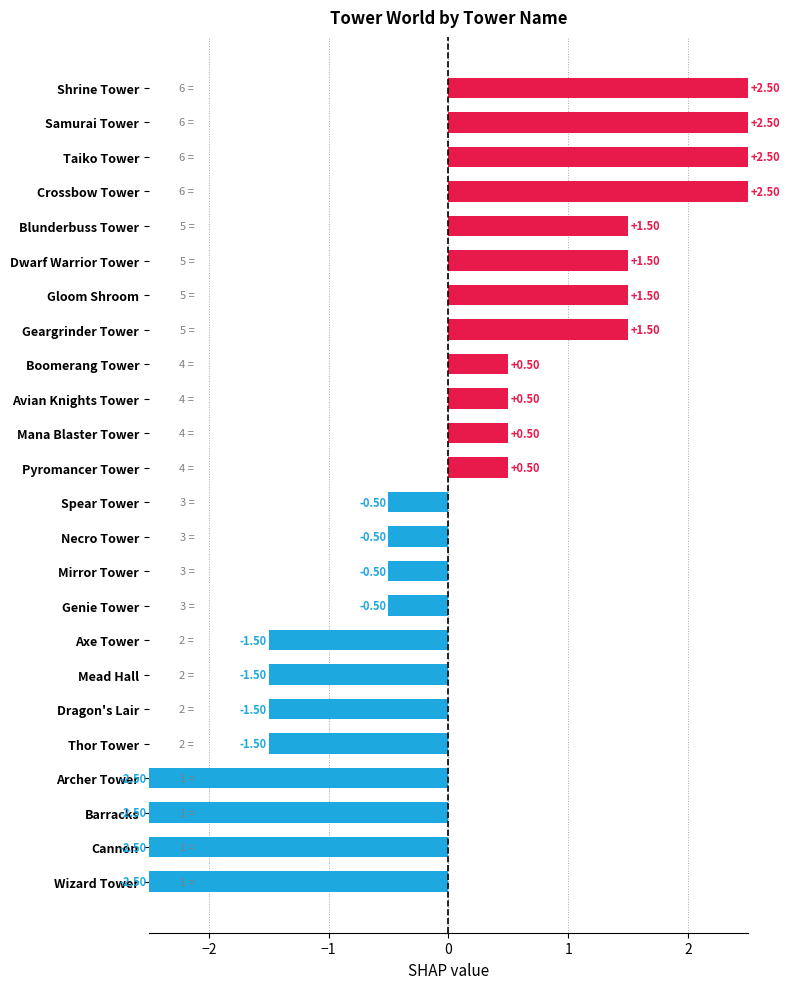

What is the change in value from Taiko Tower to Blunderbuss Tower?

-1.0